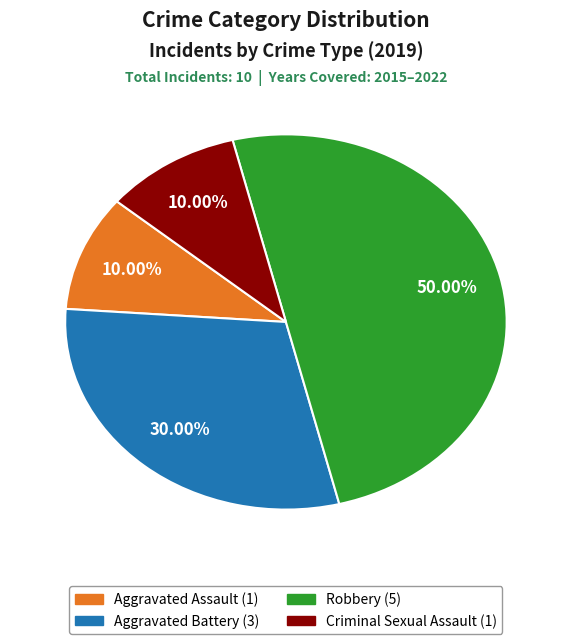

Which has a higher value, Aggravated Battery or Robbery?

Robbery